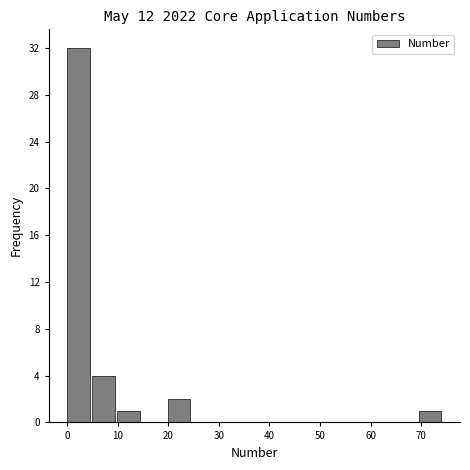

Reading left to right, transcribe this chart: for each bar, give the range it covers on the x-axis and its height. Neither the bar edges nor the heights are printed on the chart, so give them approximately, as read against the axes.

0 to 5: 32
5 to 10: 4
10 to 15: 1
15 to 20: 0
20 to 25: 2
25 to 30: 0
30 to 35: 0
35 to 40: 0
40 to 45: 0
45 to 50: 0
50 to 55: 0
55 to 60: 0
60 to 65: 0
65 to 70: 0
70 to 75: 1